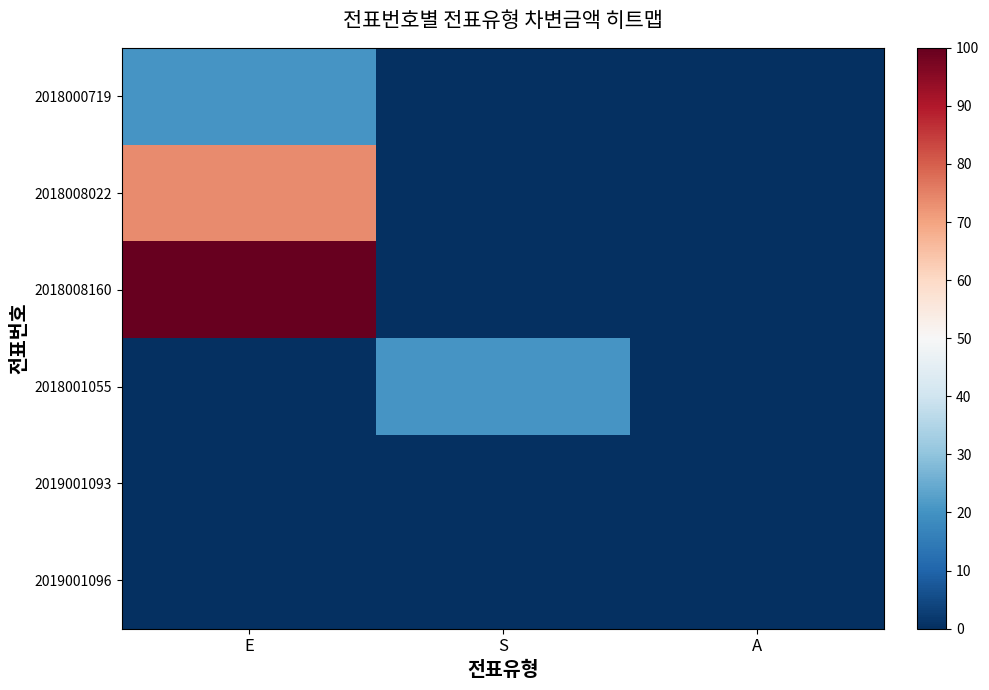

How many values in the 2018000719 series exceed 0?

1